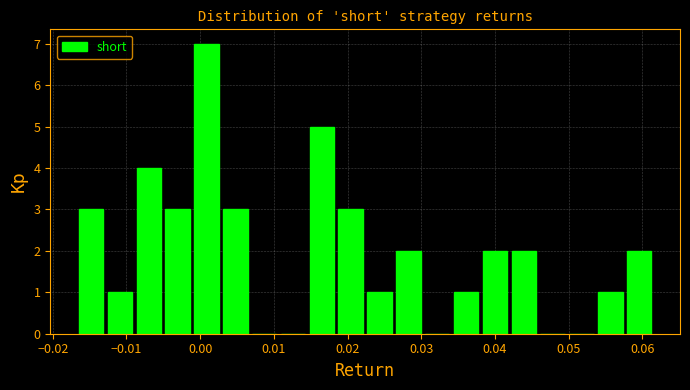

Around what value on the x-axis is the tallest bar? Give the approximate position of its centre, as read against the axis.

0.001